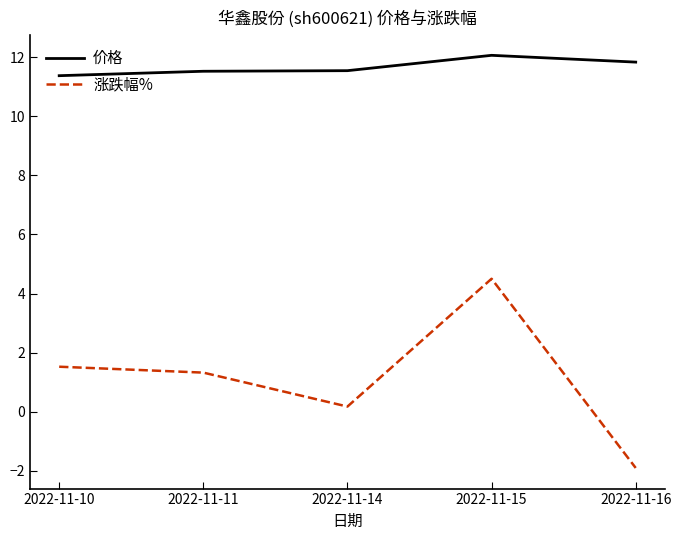

At how many categories does at least one series exceed 0?

5